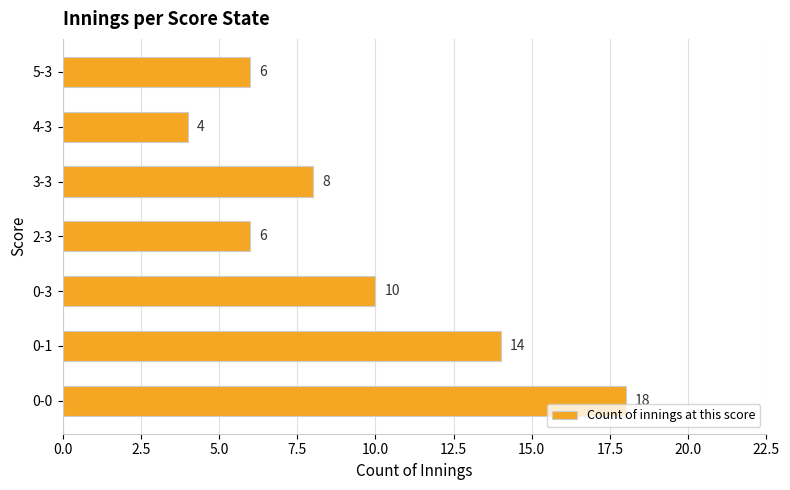

Reading bottom to top, transcribe all the data shown in this chart.

0-0=18	0-1=14	0-3=10	2-3=6	3-3=8	4-3=4	5-3=6